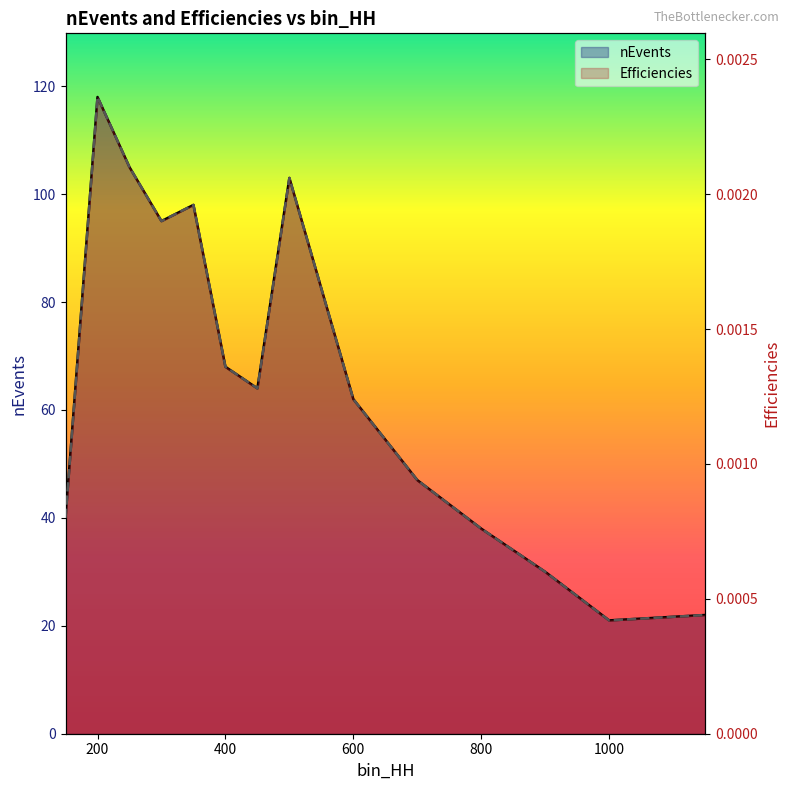

At which category does nEvents reach its first local valley?

300